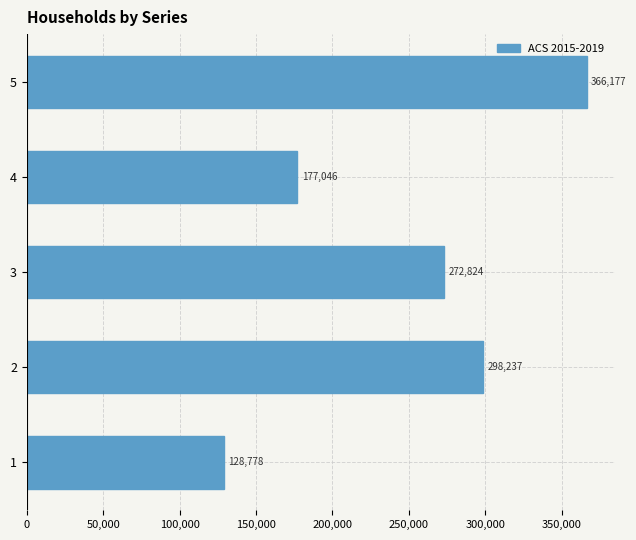

Rank the categories by value from lowest to highest.

1, 4, 3, 2, 5